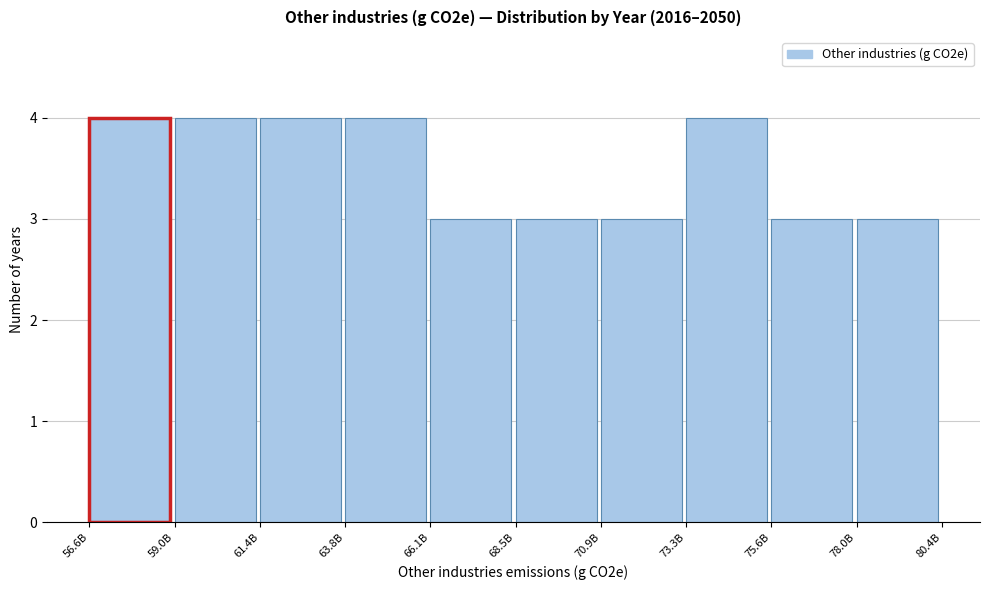

Reading right to left, transcribe all the data shown in this chart.

3	3	4	3	3	3	4	4	4	4